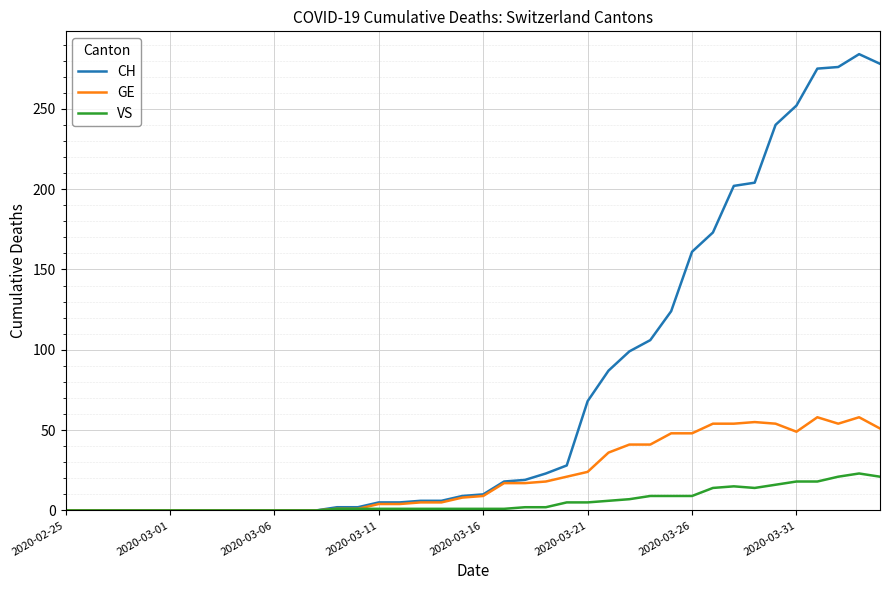

What is the maximum value for VS?

23